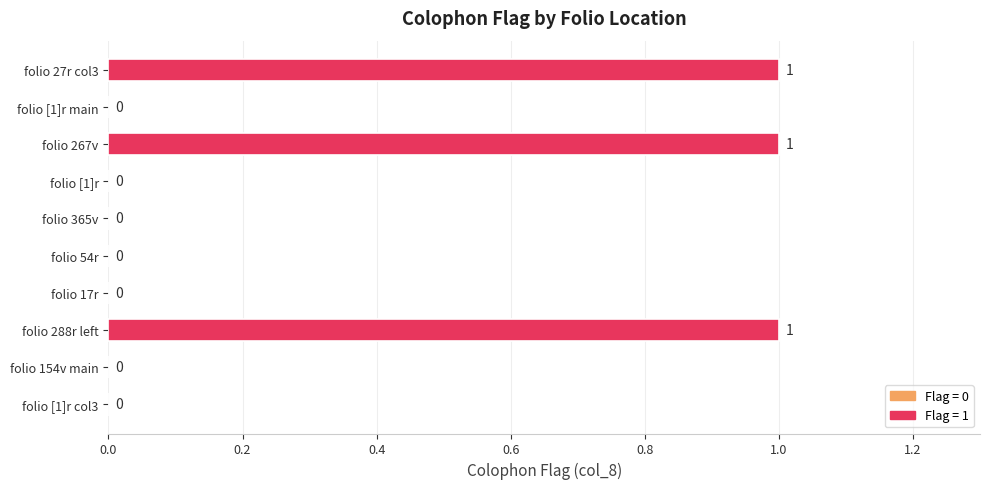

The value at folio 288r left is 1. True or false?

True